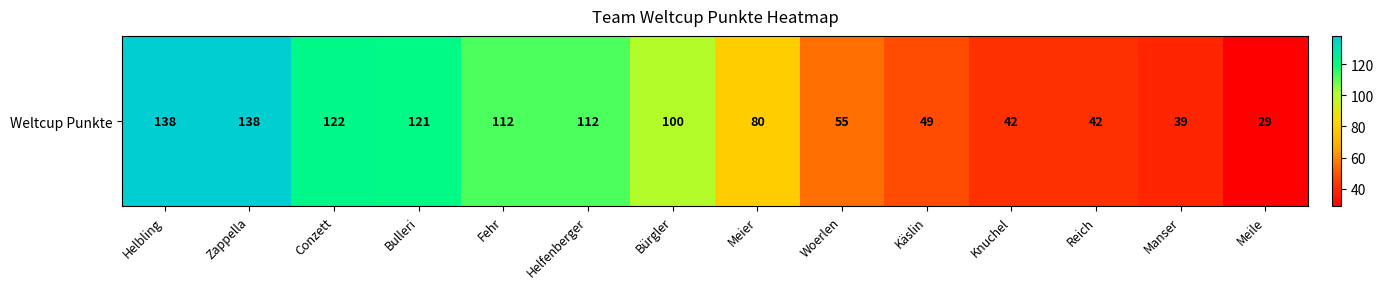

What is the change in value from Bulleri to Reich?

-79